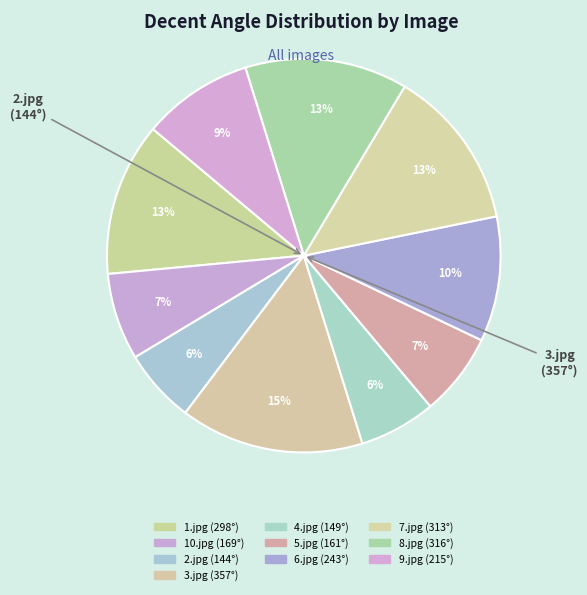

To the nearest percent, what is the combined percentage of 1.jpg and 4.jpg?

19%